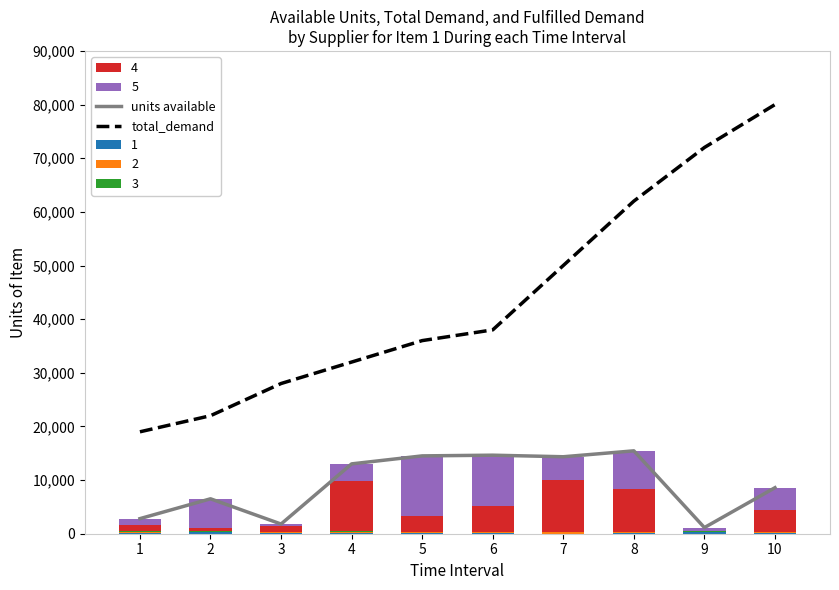

What is the total value across all series at 5?

50510.8